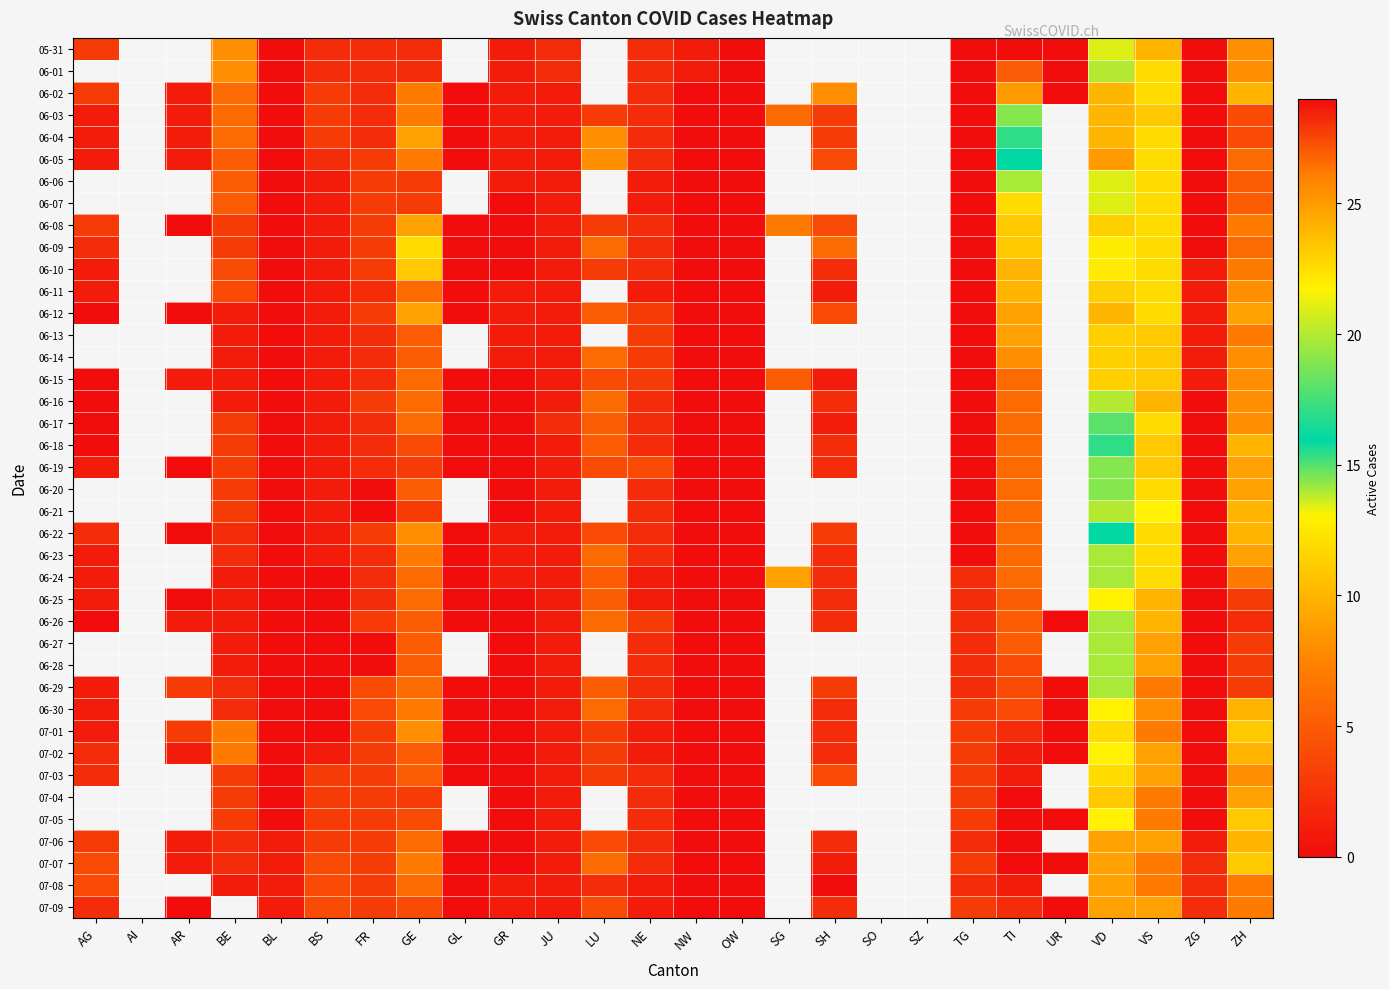

Between LU and AG, which is larger?

AG